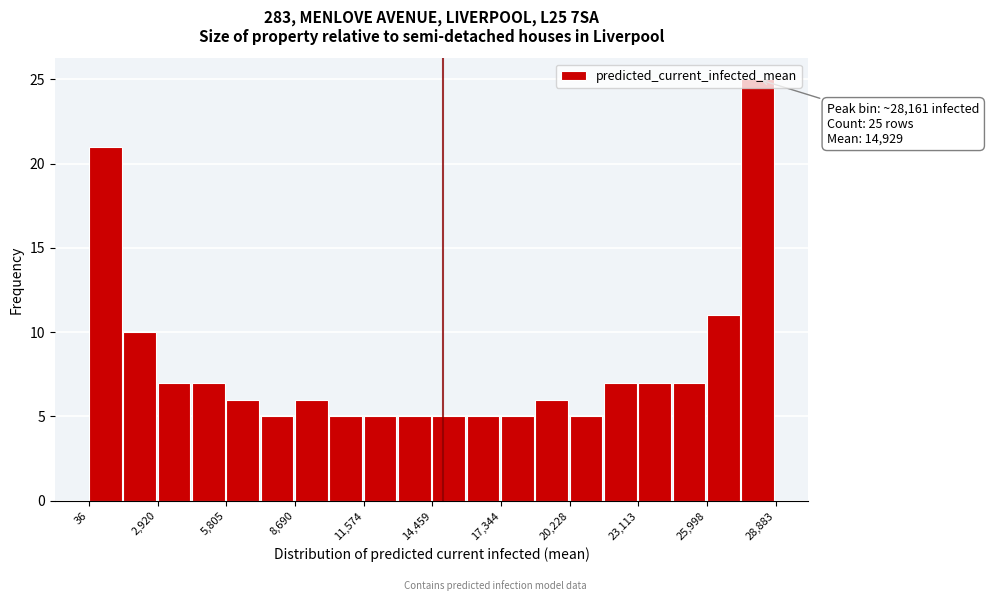

Around what value on the x-axis is the tallest bar? Give the approximate position of its centre, as read against the axis.

28000